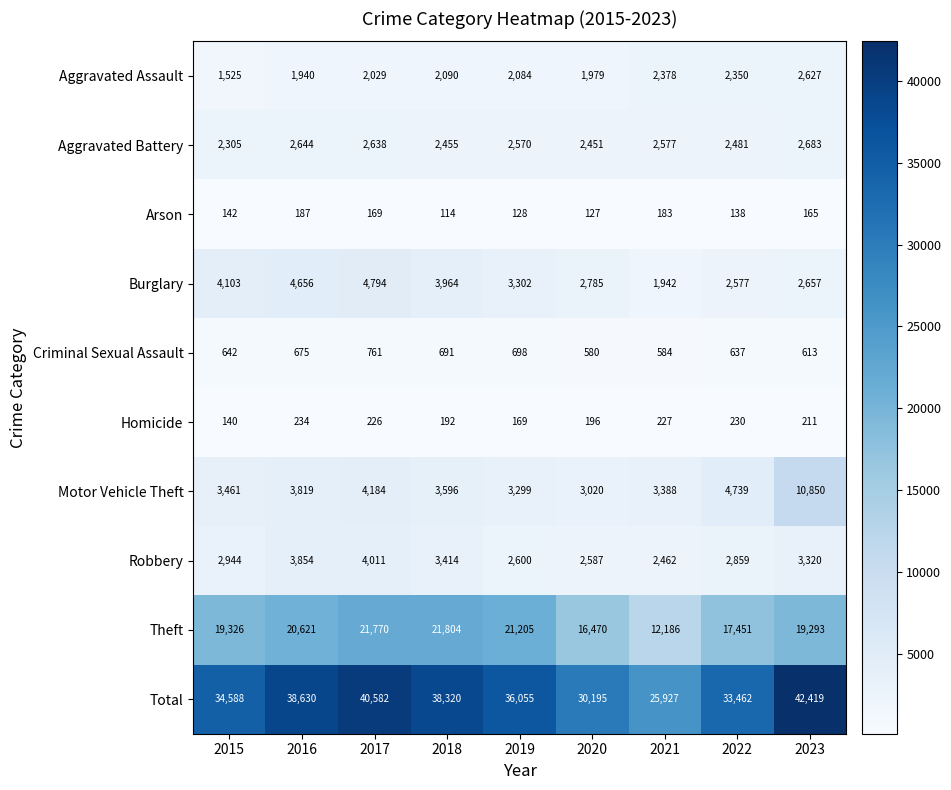

Which series has the largest total across all categories?

Total